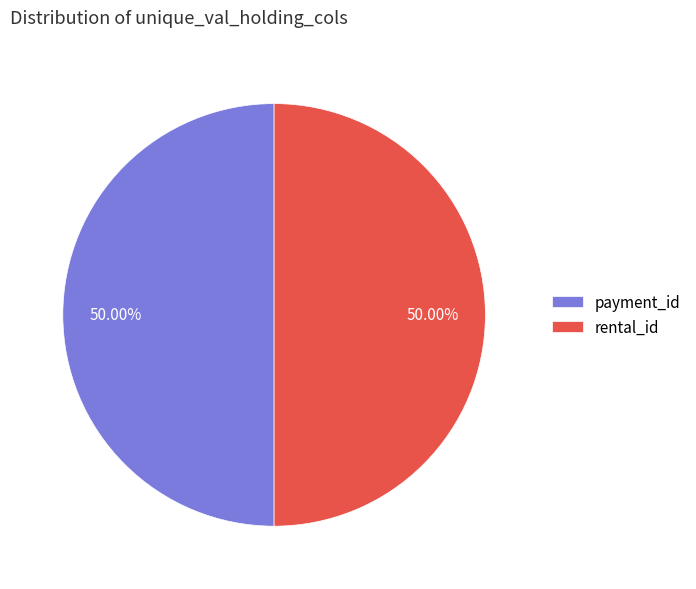

To the nearest percent, what is the average slice percentage?

50%